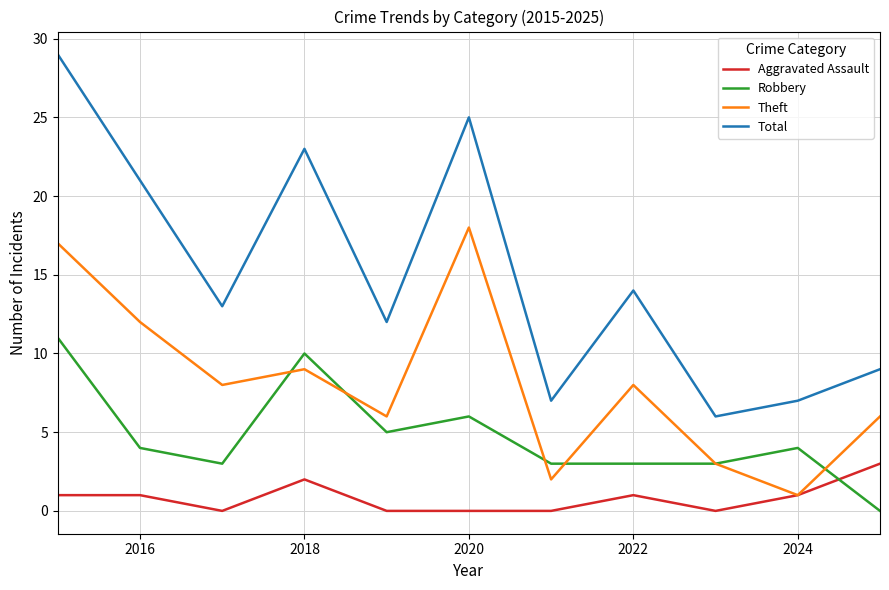

True or false: Total and Theft cross at least once.

False